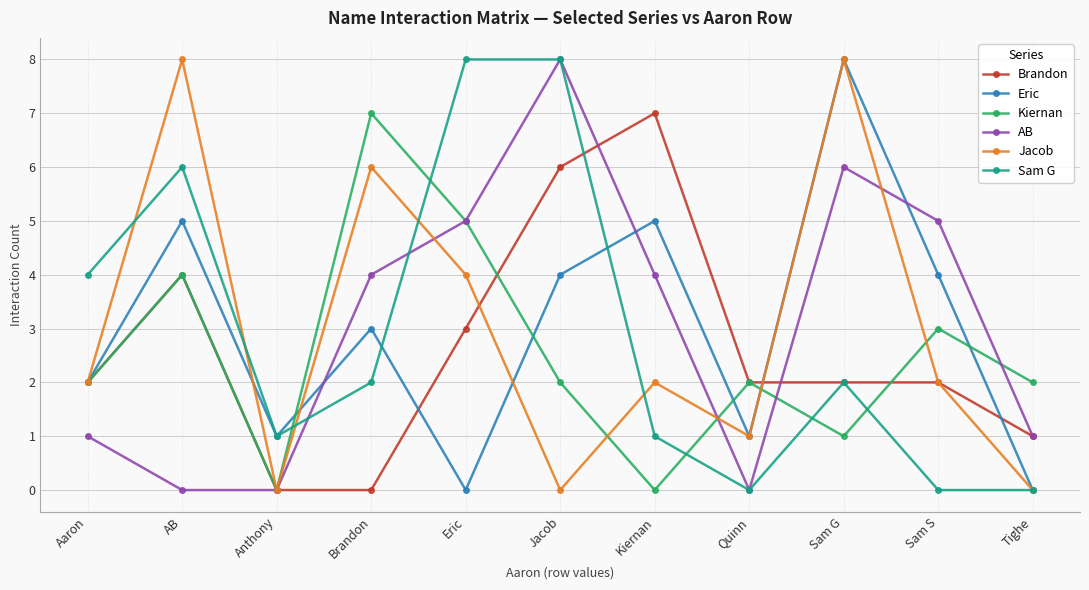

Where is the first local minimum for Eric?

Anthony